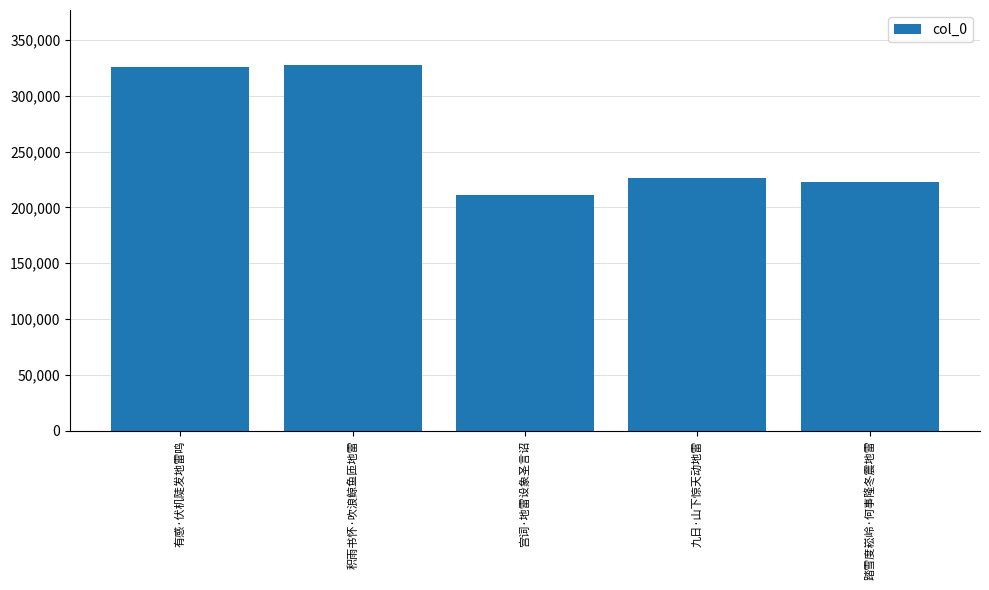

Reading left to right, what are all the values shown in this chart?

325681	327760	211353	226308	222635